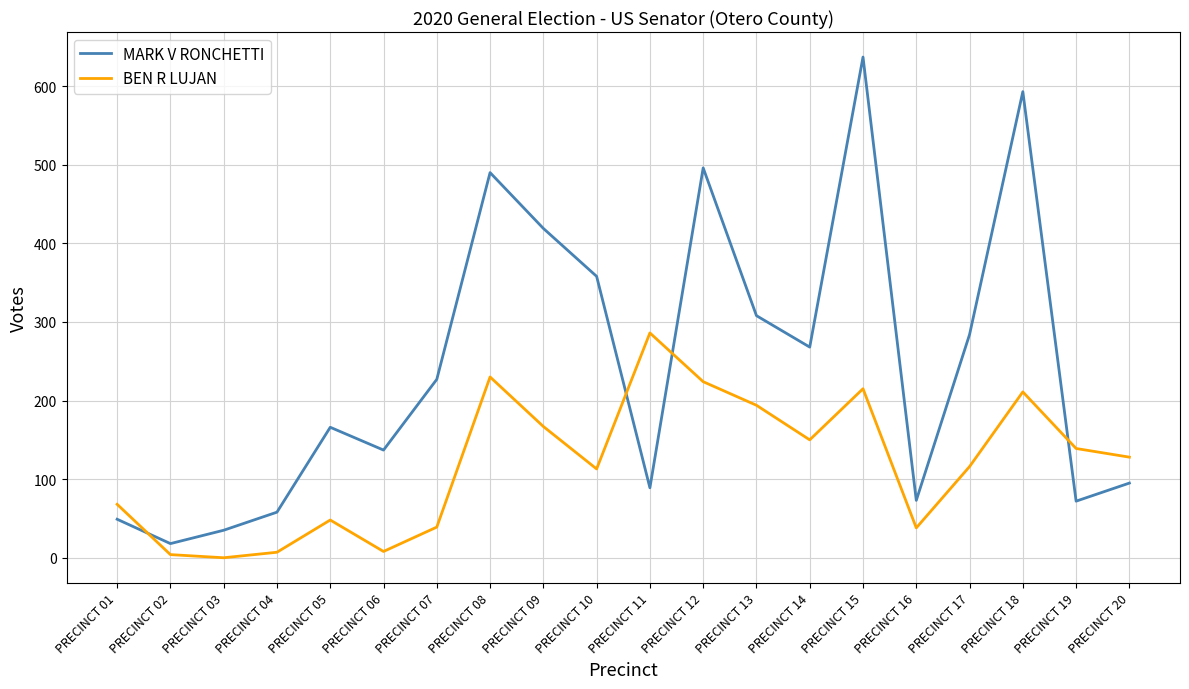

Is the value of BEN R LUJAN at PRECINCT 08 greater than the value of MARK V RONCHETTI at PRECINCT 11?

Yes